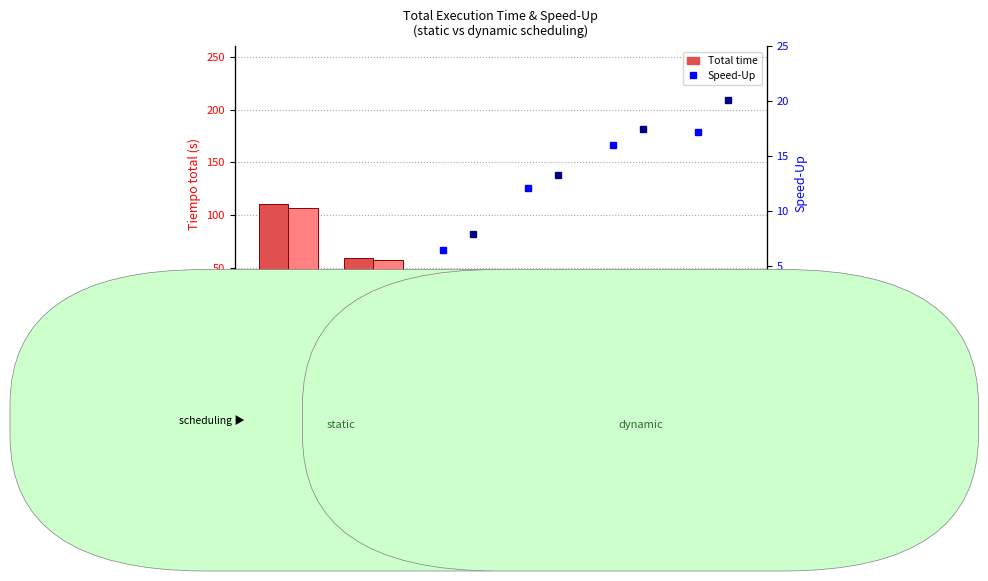

What is the maximum value shown in the chart?

110.7